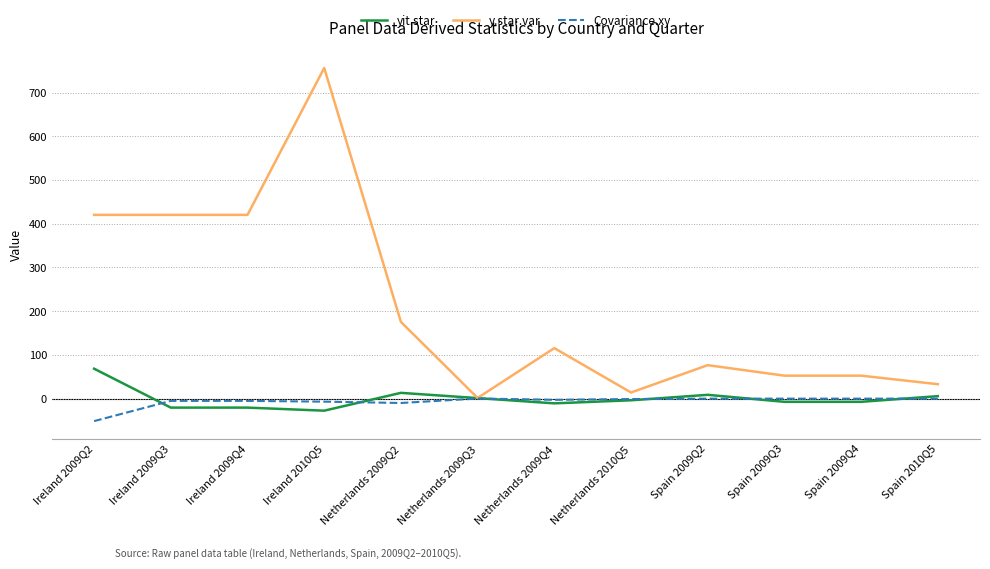

In Covariance.xy, how many points are lower than both neighbors (excluding endpoints)?

2